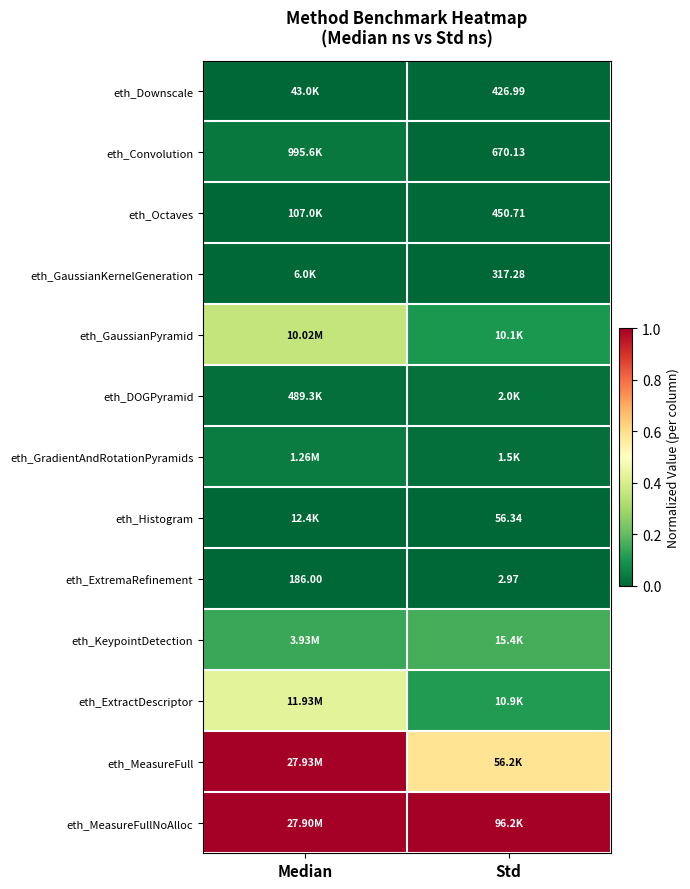

Is it true that eth_MeasureFull equals 0.3 at Median?

False